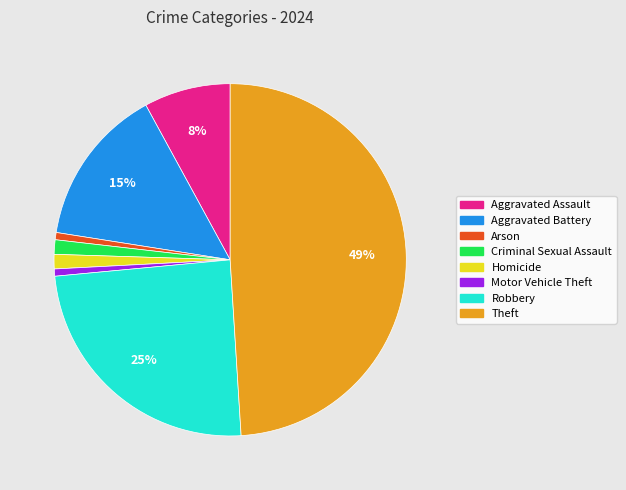

Do Criminal Sexual Assault and Robbery together represent more than half of the pie?

No